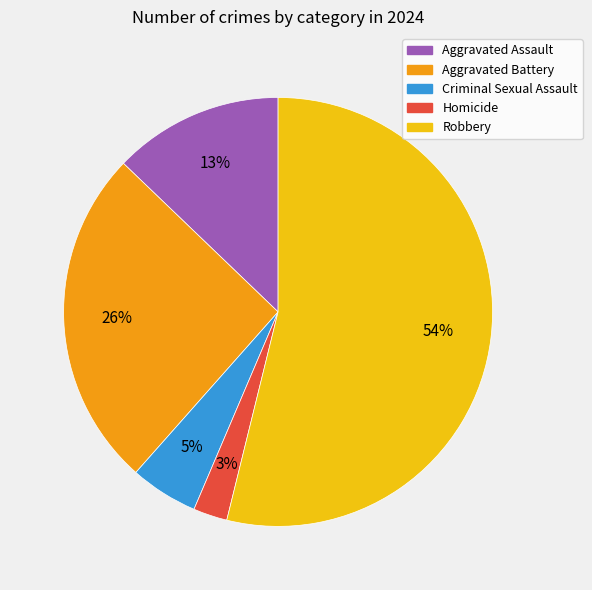

To the nearest percent, what is the difference between the Homicide and Aggravated Battery slice percentages?

23%